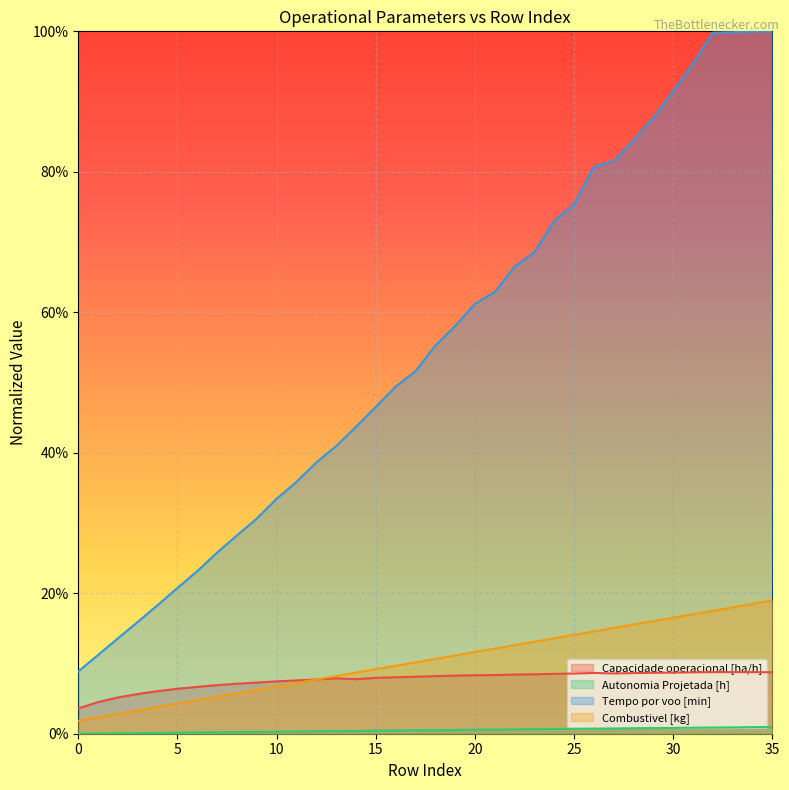

What is the value of the Combustivel [kg] point at the 26th from the left?

0.1